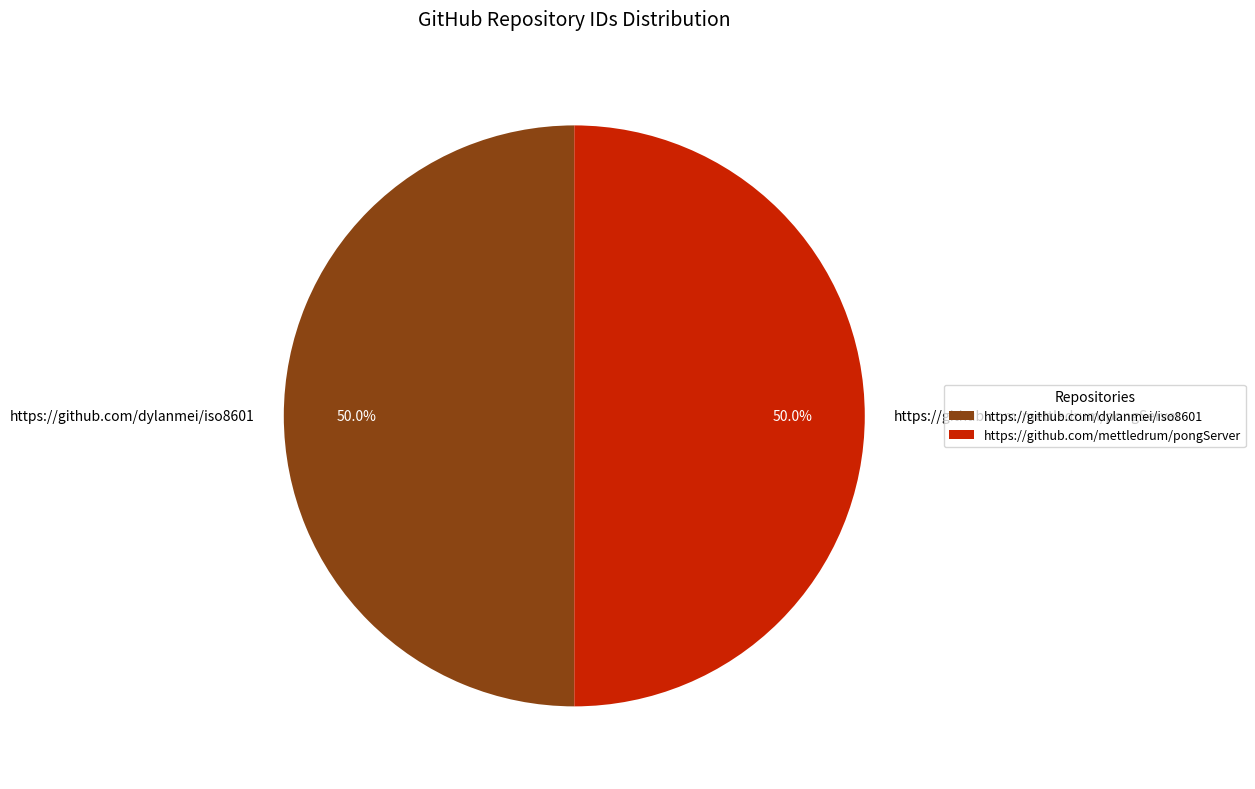

What percentage is NOT represented by https://github.com/mettledrum/pongServer?

50.0%